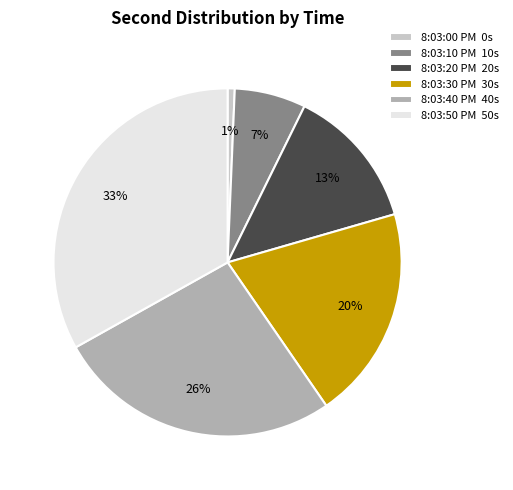

To the nearest percent, what is the difference between the 8:03:40 PM and 8:03:20 PM slice percentages?

13%